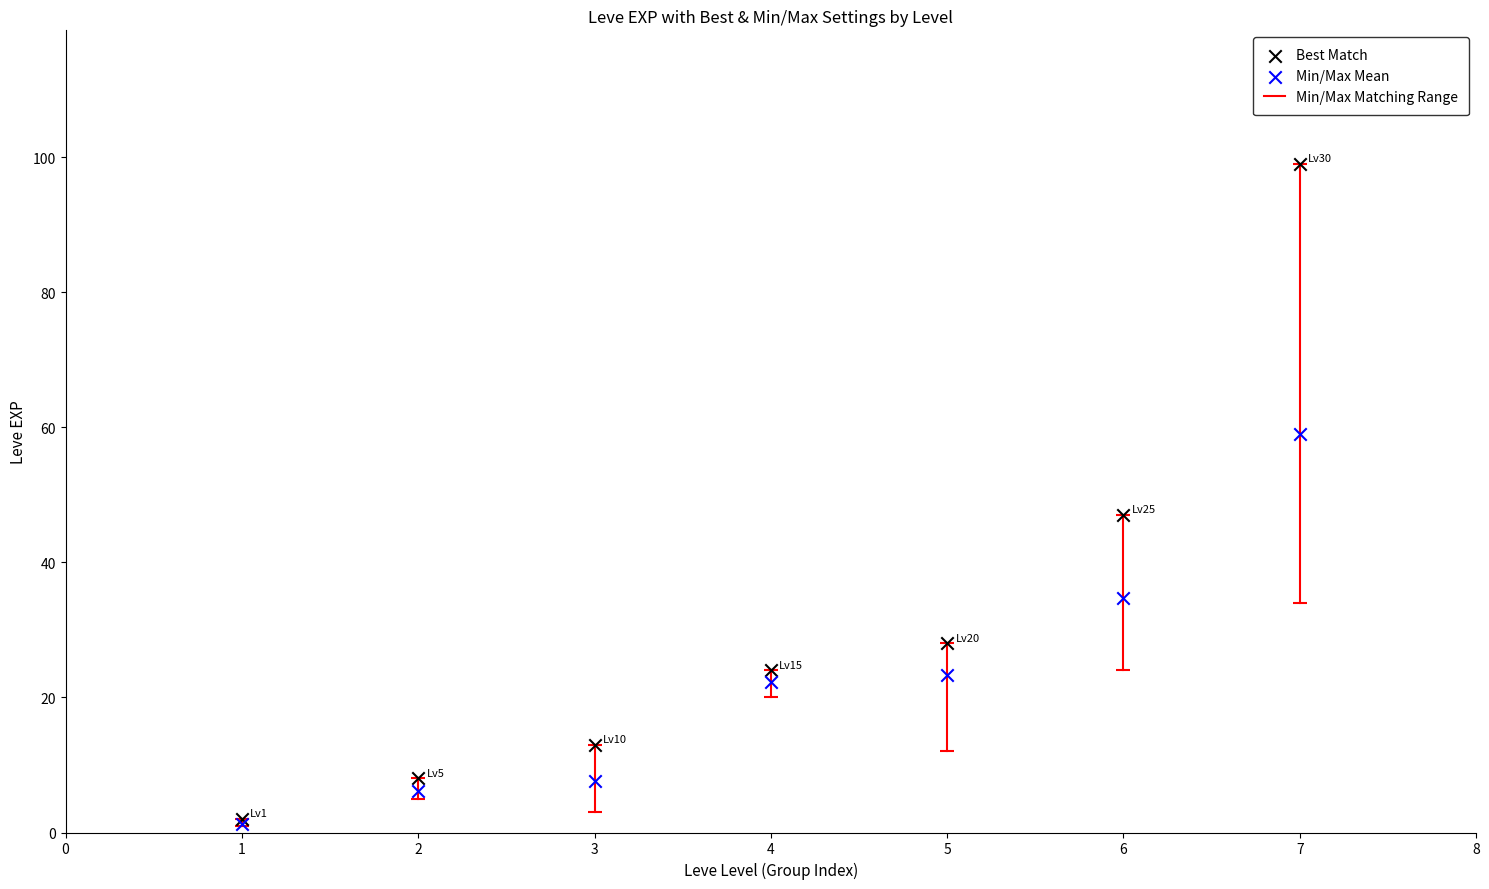

Across all series, what Y value is closest to 50?

47.0